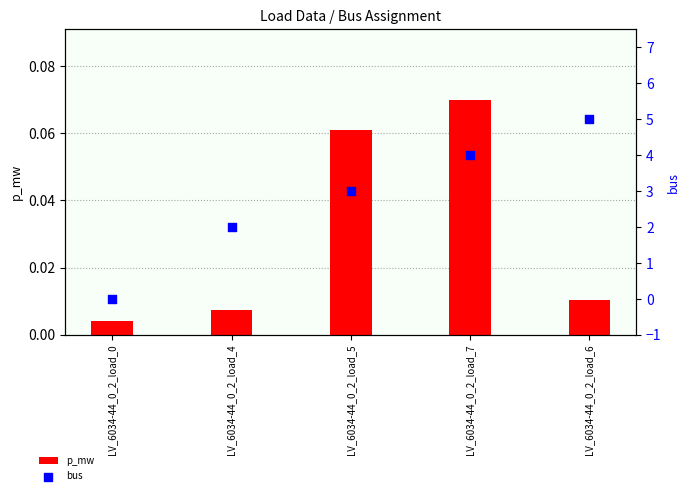

At which category is the sum across all series the highest?

LV_6034-44_0_2_load_6